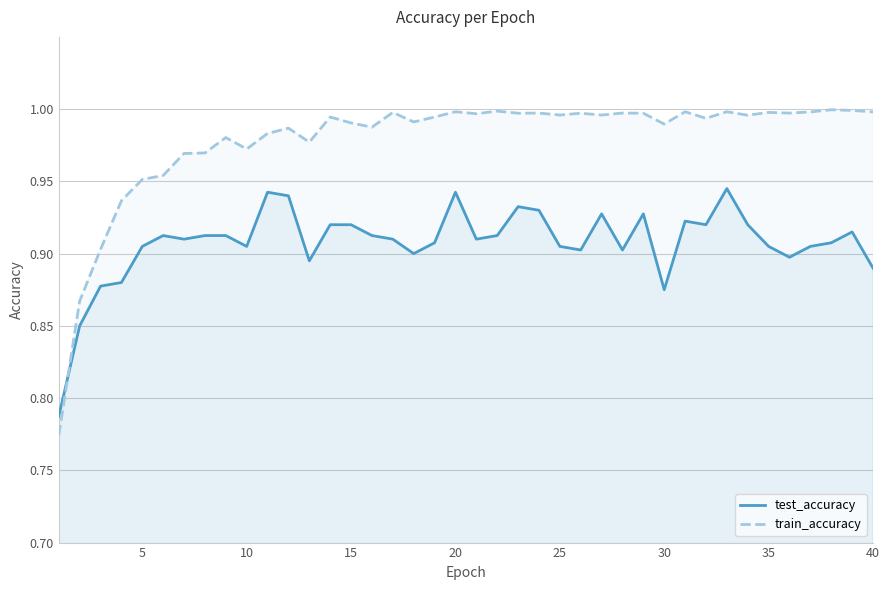

What are all the series names shown in the legend?

test_accuracy, train_accuracy